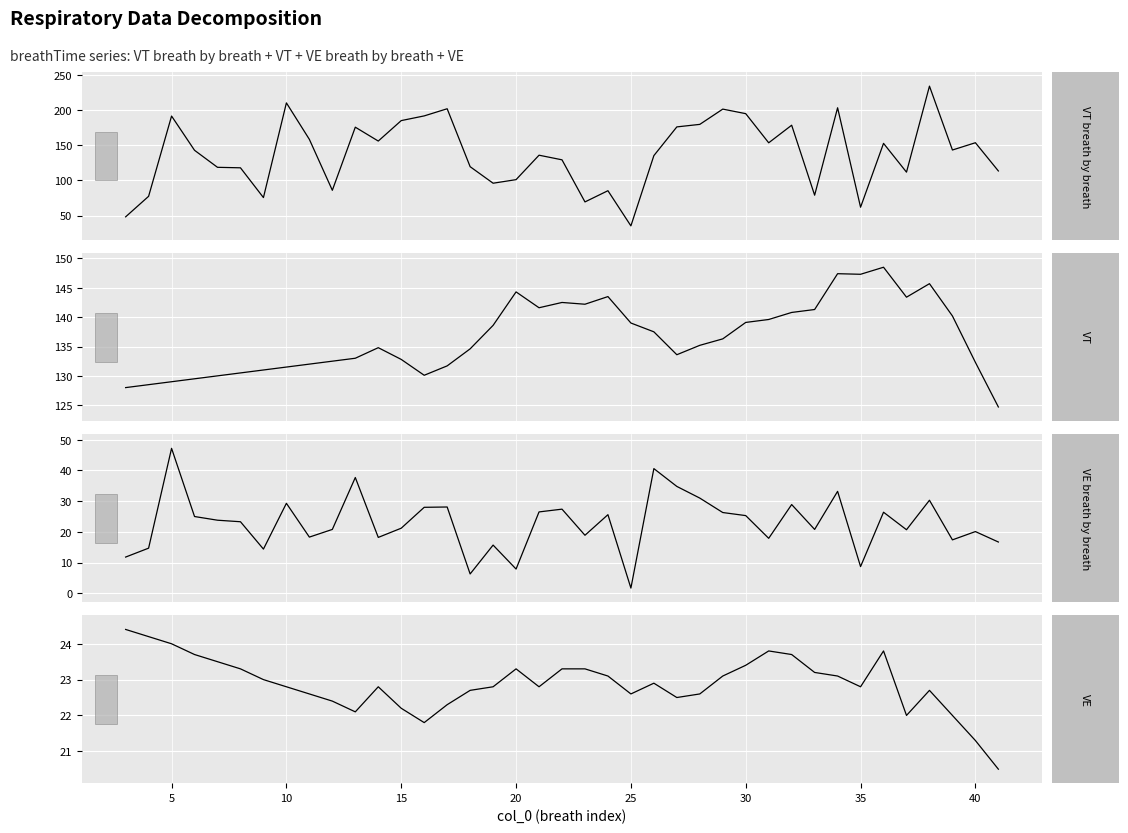

What is the value of the VT breath by breath point at the 5th from the left?

118.8